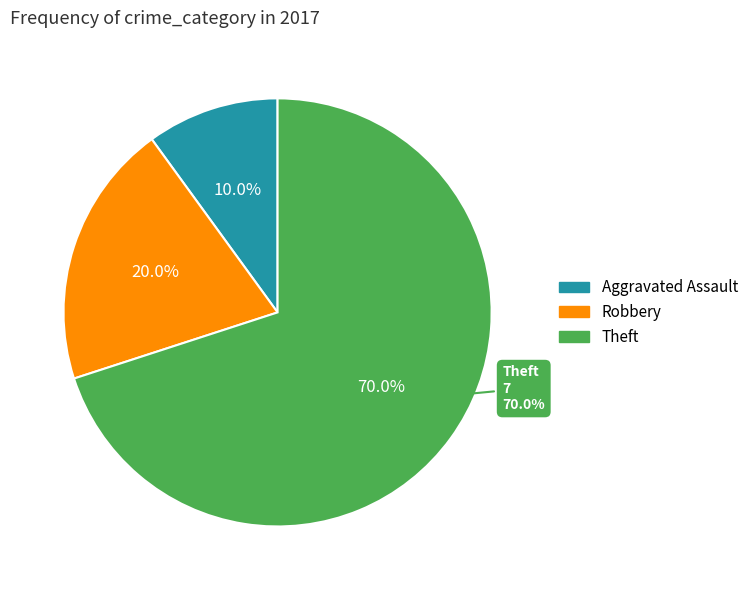

To the nearest percent, what is the difference between the largest and smallest slice percentages?

60%